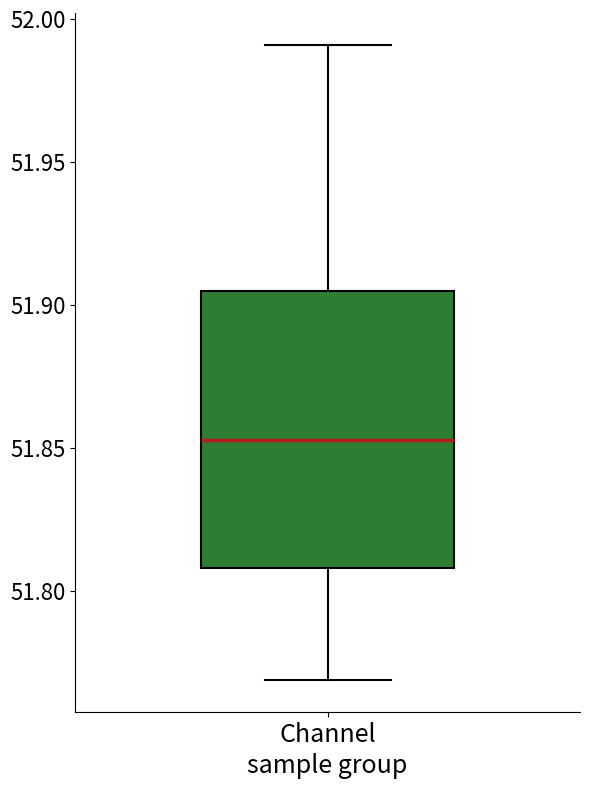

Transcribe this box plot: give where the median line is, the range the box spans, and where the two whiskers end, as read against the y-axis. The values are not printed on the chart, so give them approximately, as read against the axis.

median 51.855, box 51.810 to 51.905, whiskers 51.770 to 51.990